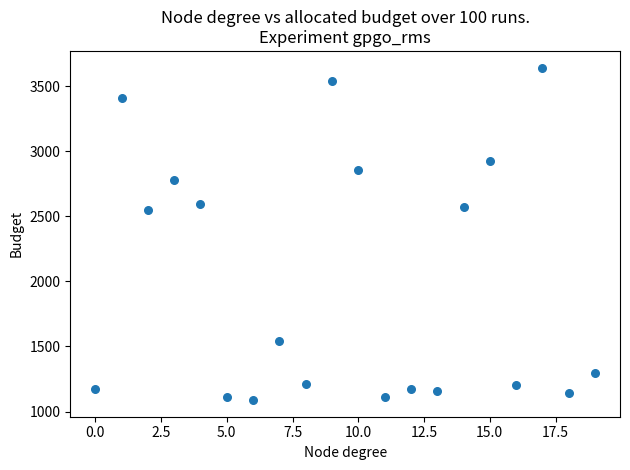

What is the range of X values (max minus min)?

19